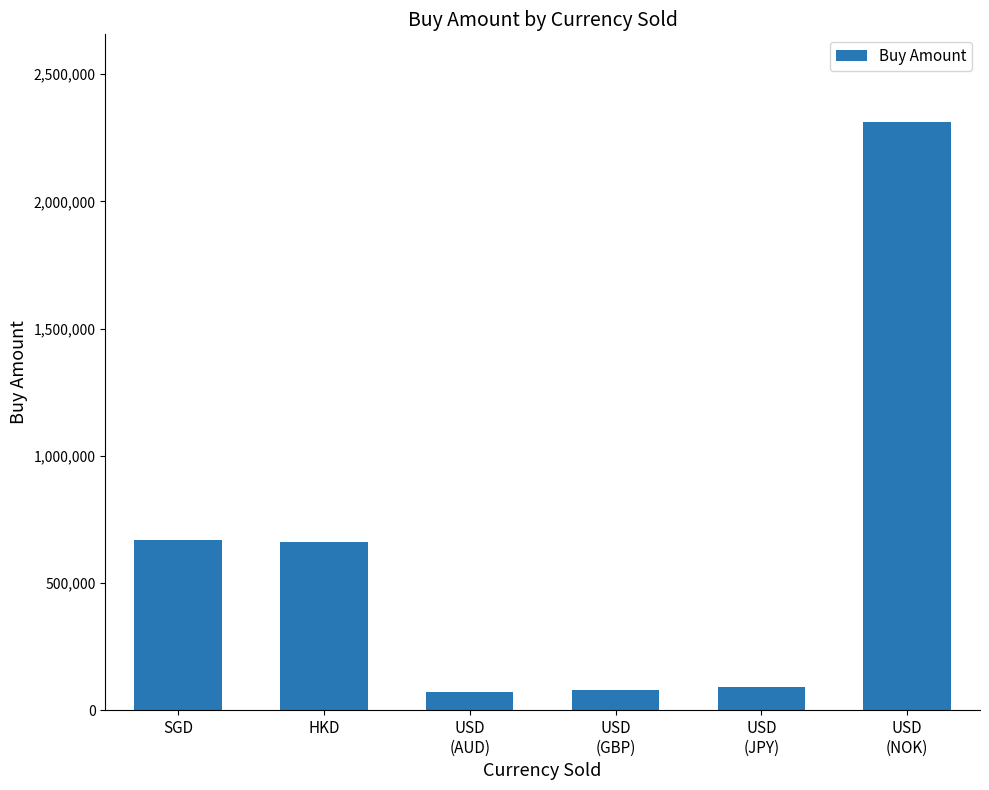

Is it true that the value at USD
(AUD) is 70001?

True